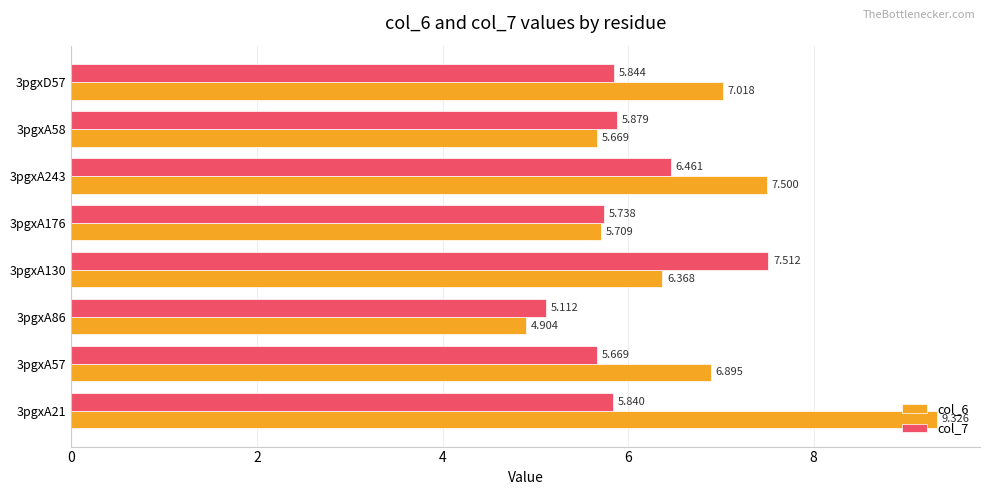

What is the highest value of the col_7 series?

7.5